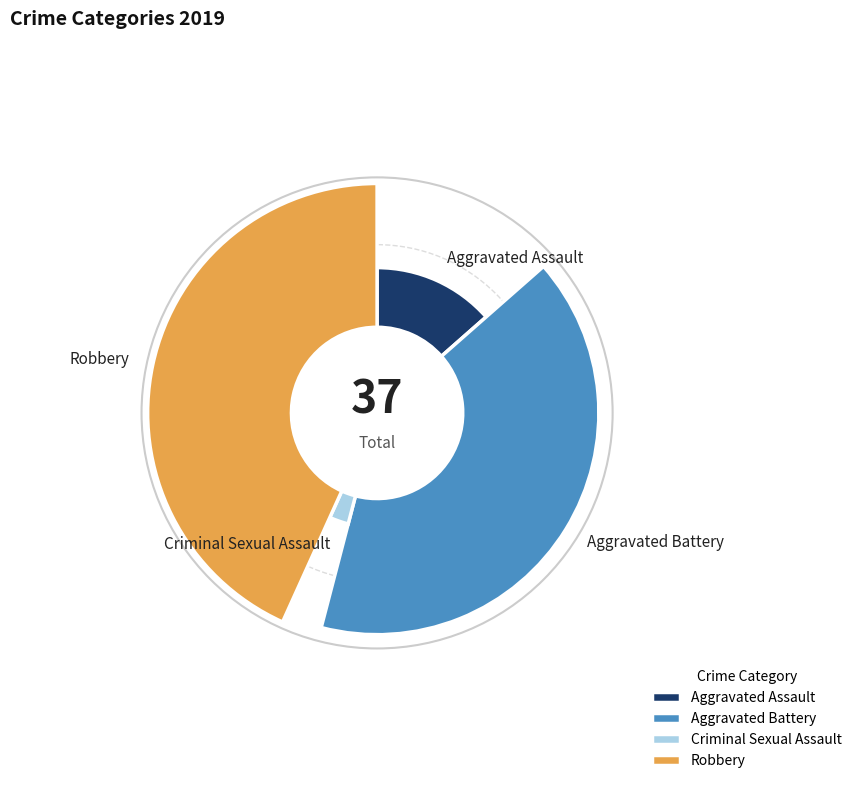

Is Criminal Sexual Assault the majority of the pie?

No